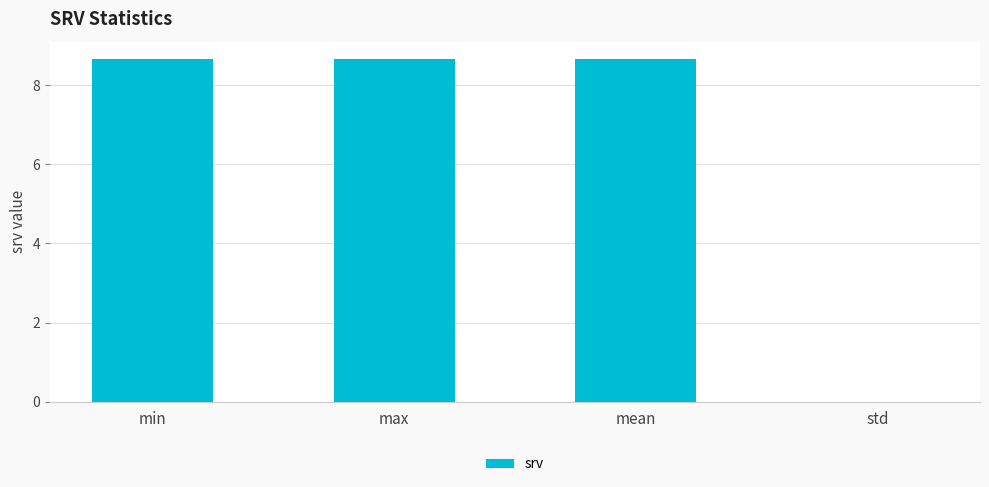

The chart shows a value of 0.0 at std. True or false?

True